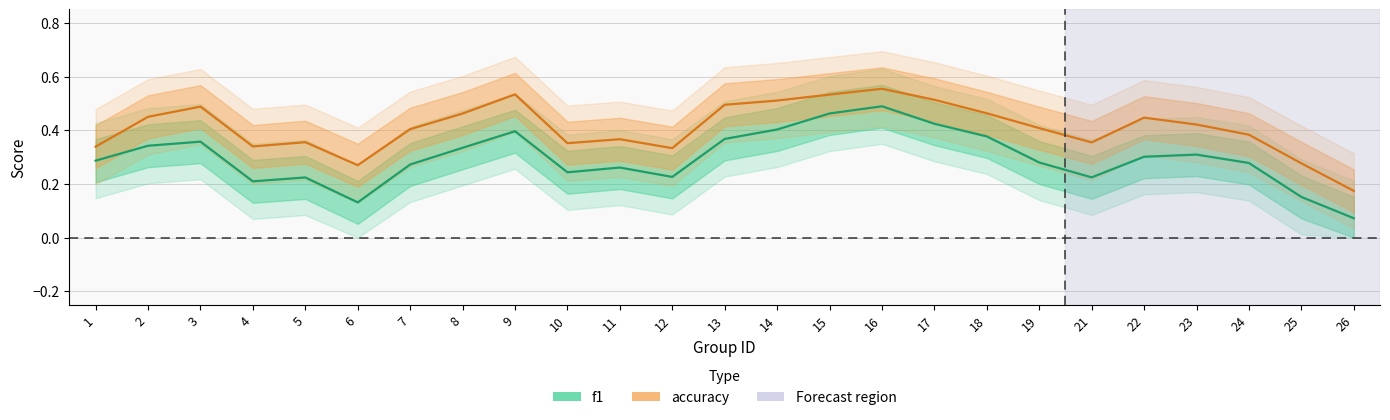

Count the number of categories in the chart.

25